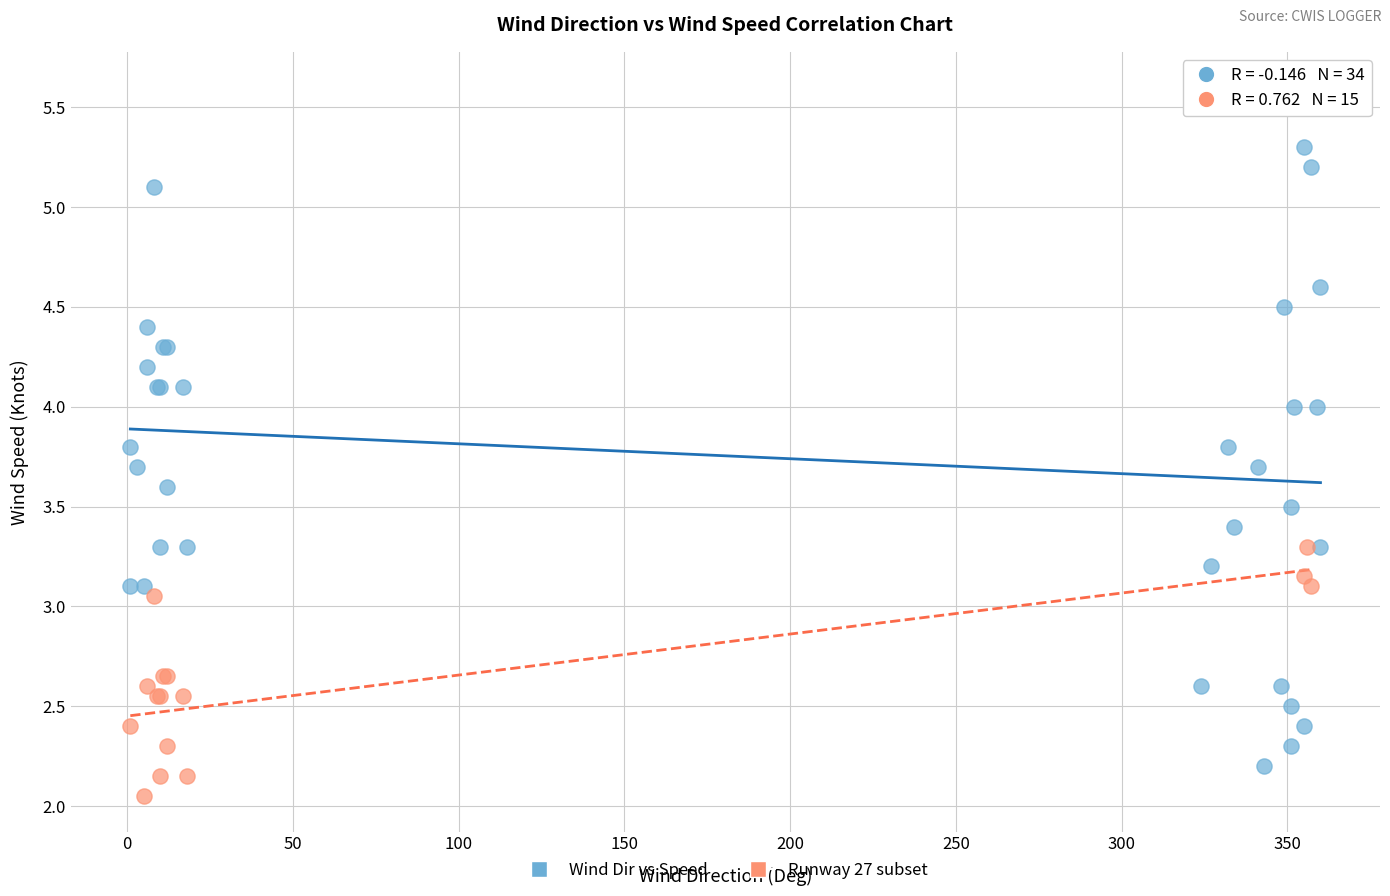

Which series has the largest Y range (max minus min)?

Wind Dir vs Speed